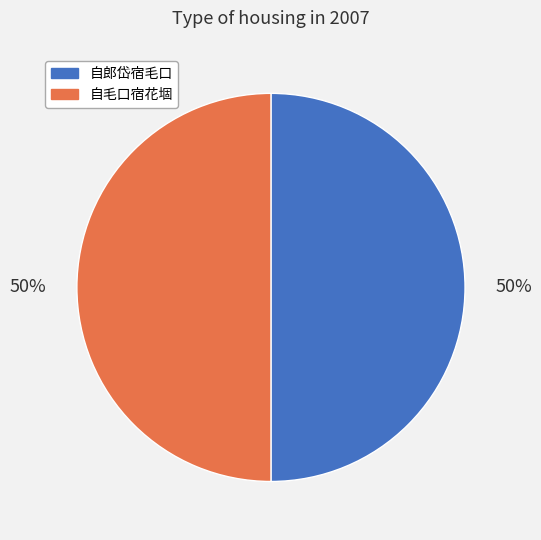

Combined, do 自毛口宿花堌 and 自郎岱宿毛口 account for over 50%?

Yes